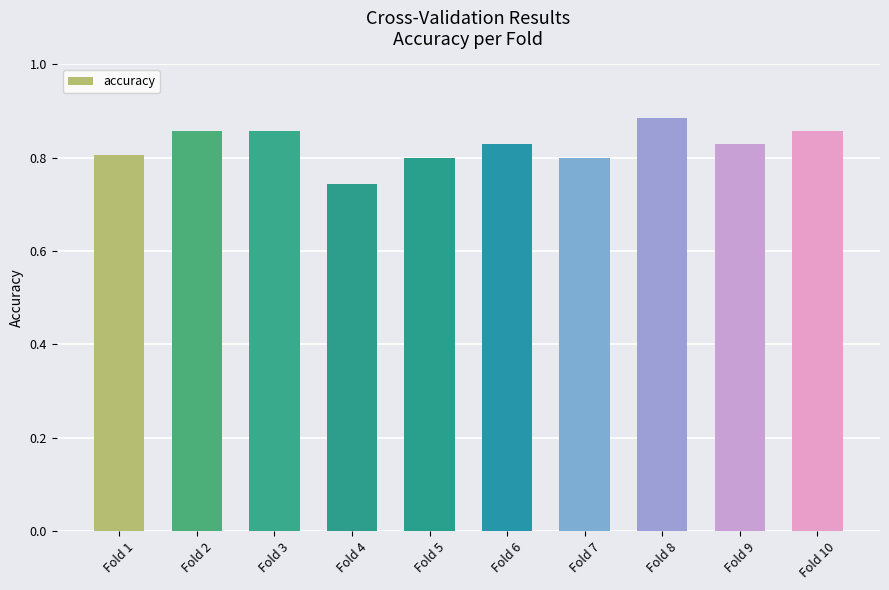

The value at Fold 4 is 1.1. True or false?

False